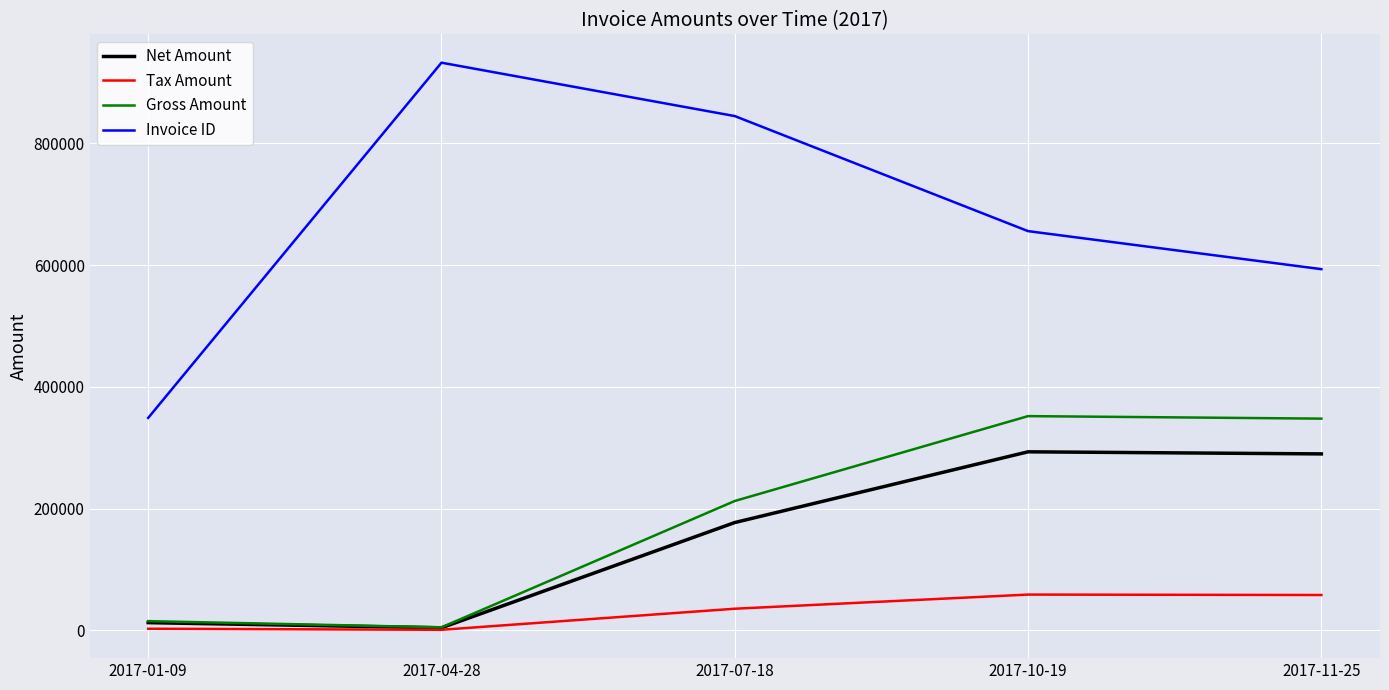

What are all the series names shown in the legend?

Net Amount, Tax Amount, Gross Amount, Invoice ID